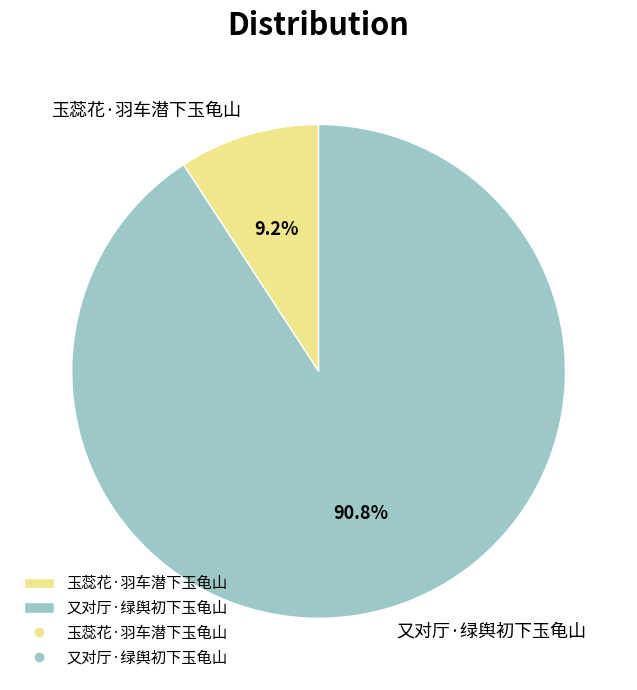

To the nearest percent, what is the combined percentage of 玉蕊花·羽车潜下玉龟山 and 又对厅·绿舆初下玉龟山?

100%